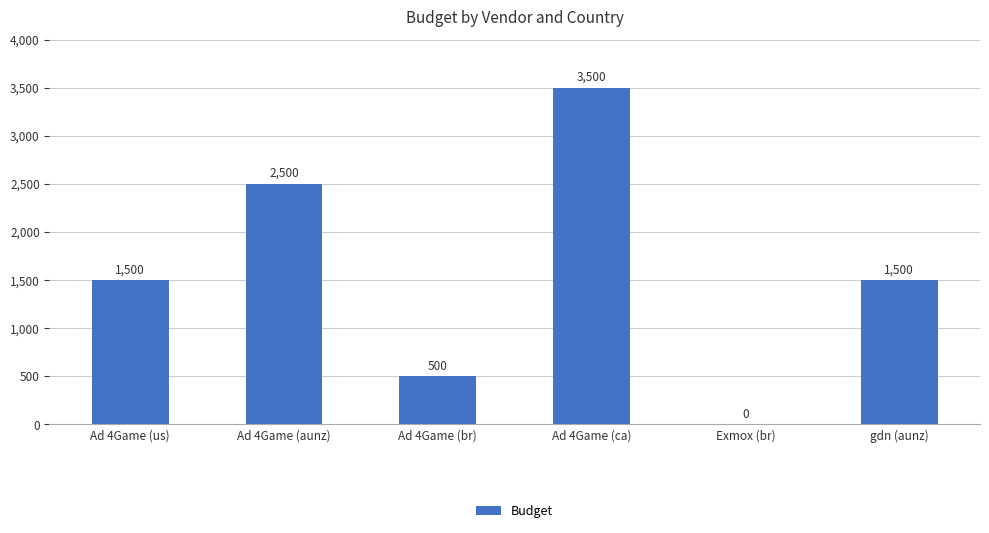

What value does the data have at Ad 4Game (us), to the nearest 50?

1500